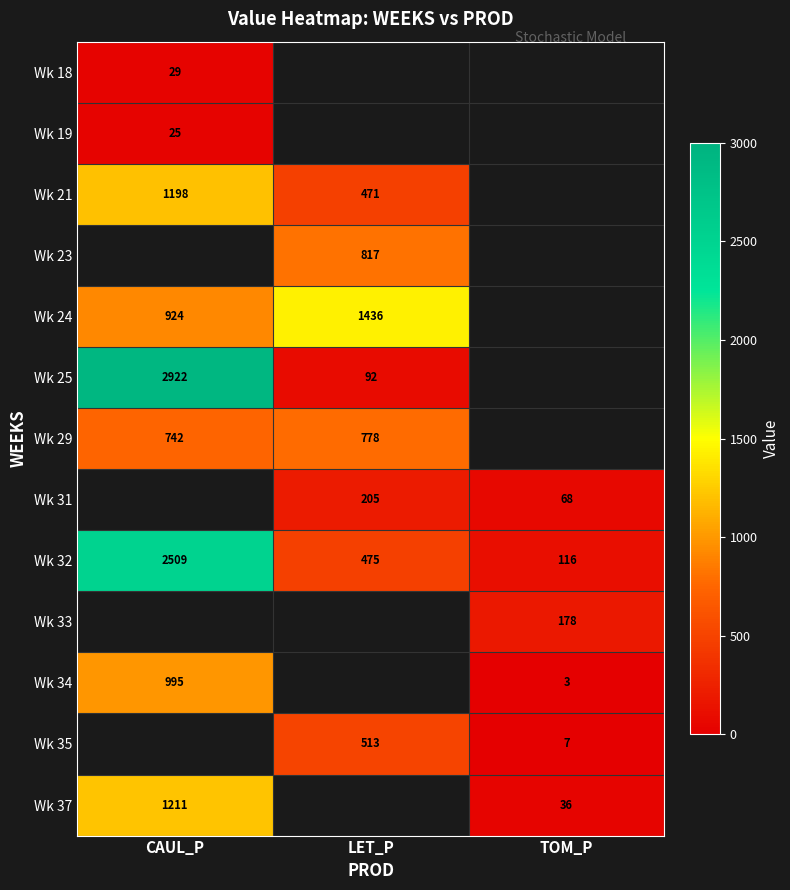

Is the value of Wk 23 at LET_P greater than the value of Wk 25 at CAUL_P?

No